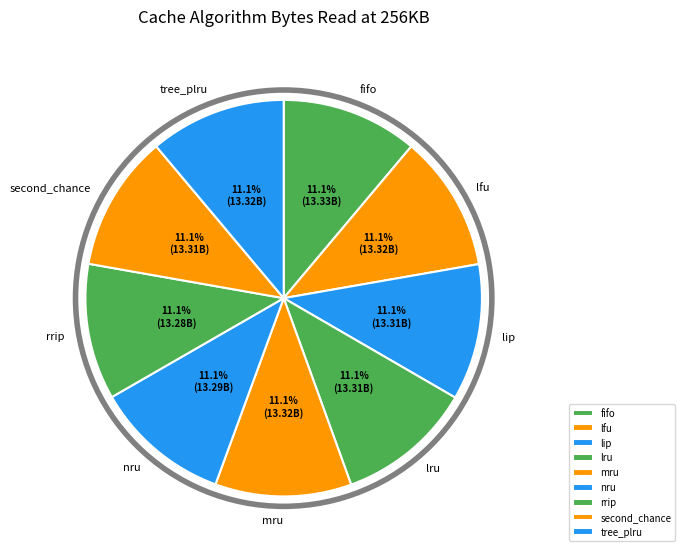

Do mru and second_chance together represent more than half of the pie?

No